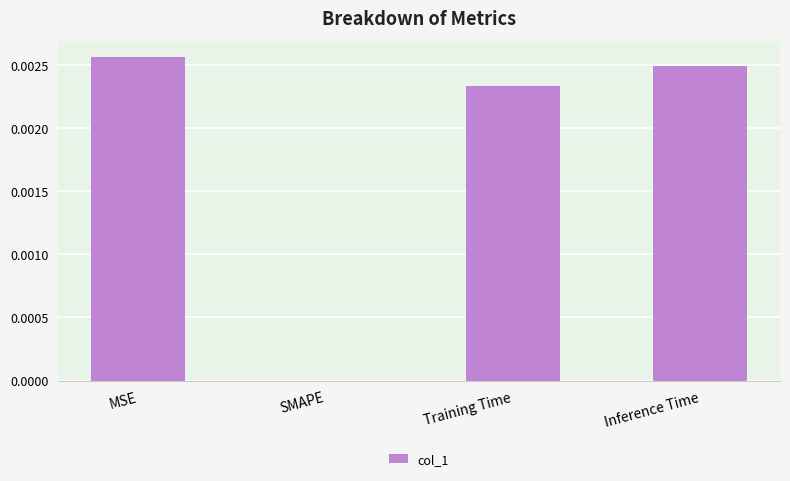

True or false: the data shows 0.0 at Training Time.

True